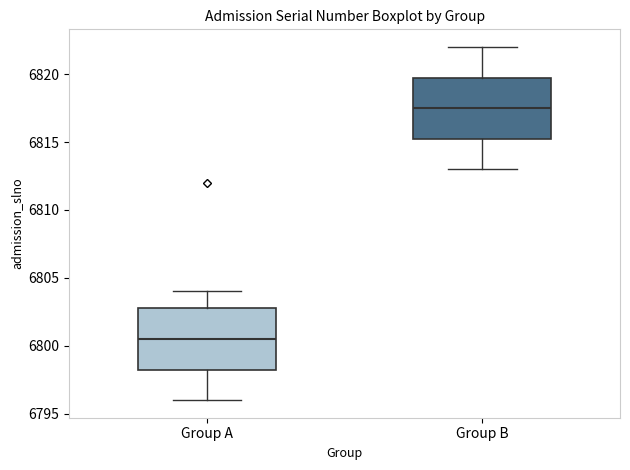

Reading left to right, transcribe this box plot: for each box, give where its median line is, the range the box spans, and where its two whiskers end, as read against the y-axis. The values are not printed on the chart, so give them approximately, as read against the axis.

Group A: median 6800.5, box 6798.5 to 6803.0, whiskers 6796.0 to 6804.0
Group B: median 6817.5, box 6815.5 to 6820.0, whiskers 6813.0 to 6822.0